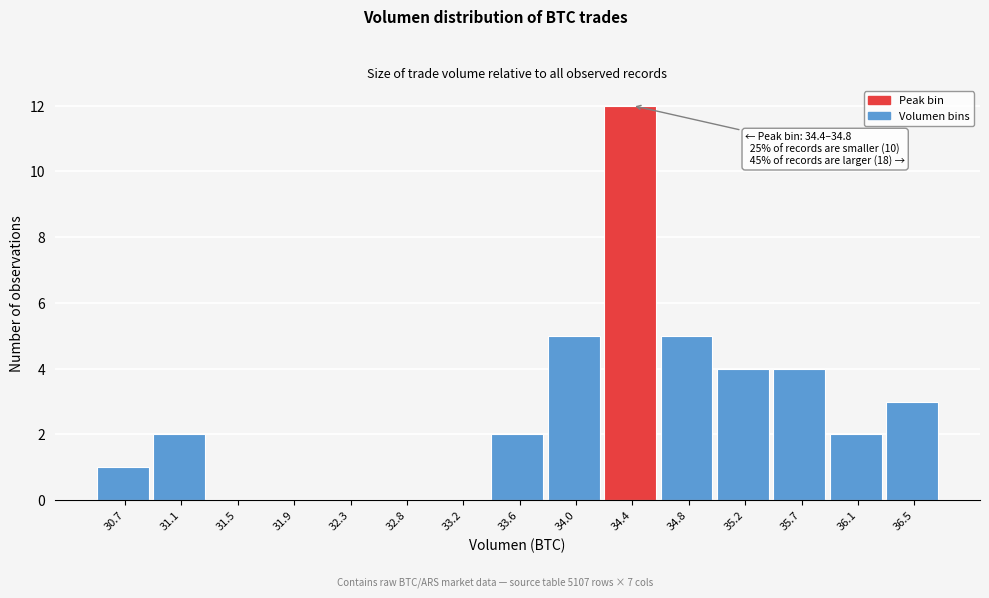

Reading left to right, transcribe all the data shown in this chart.

30.7=1	31.1=2	31.5=0	31.9=0	32.3=0	32.8=0	33.2=0	33.6=2	34.0=5	34.4=12	34.8=5	35.2=4	35.7=4	36.1=2	36.5=3